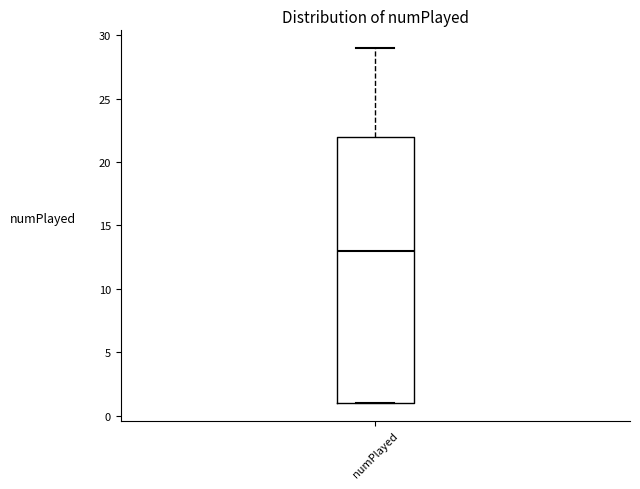

Where does the upper whisker of the box for numPlayed end on the y-axis? The values are not printed on the chart, so give them approximately, as read against the axis.

29